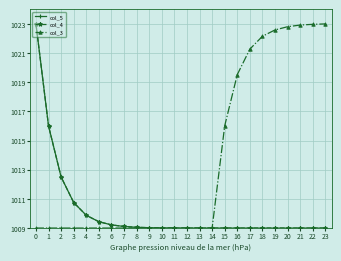

What value does the col_5 series have at 11?

1009.0